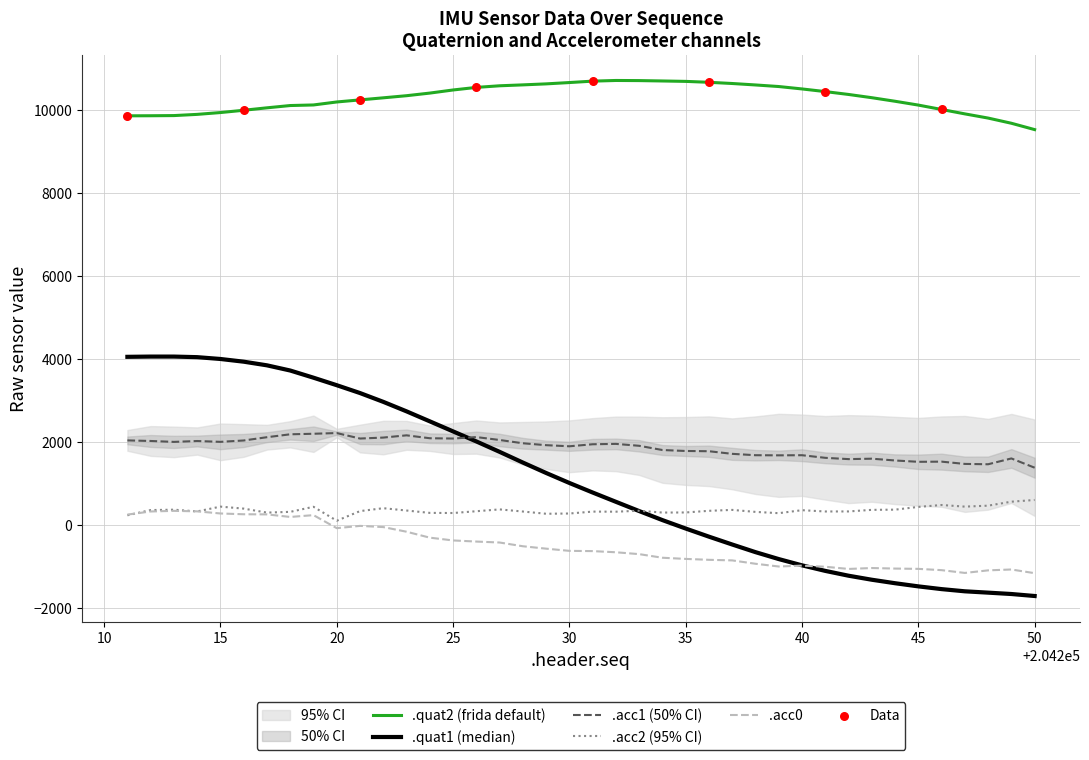

True or false: .acc1 (50% CI) and .acc2 (95% CI) intersect in this chart.

False